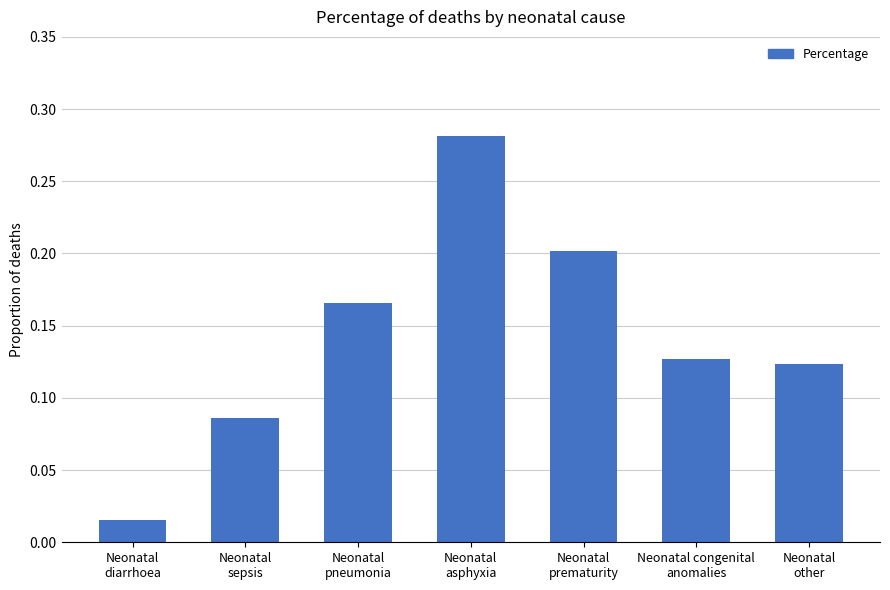

Rank the categories by value from lowest to highest.

Neonatal
diarrhoea, Neonatal
sepsis, Neonatal
other, Neonatal congenital
anomalies, Neonatal
pneumonia, Neonatal
prematurity, Neonatal
asphyxia